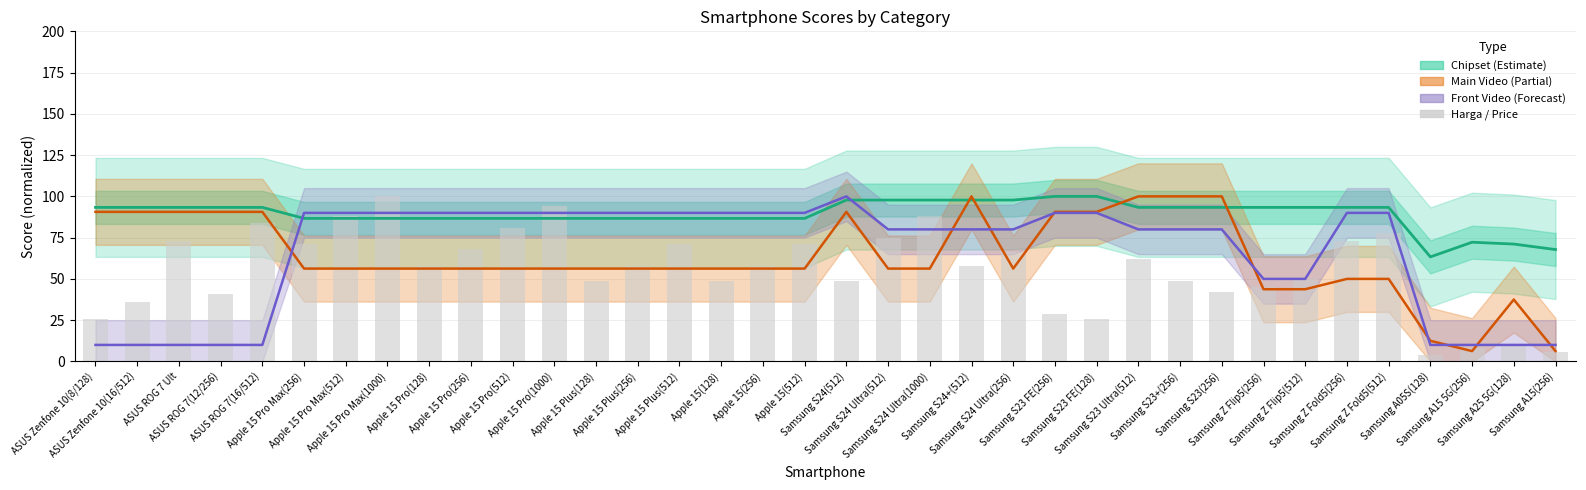

Which series has the largest total across all categories?

Chipset Score